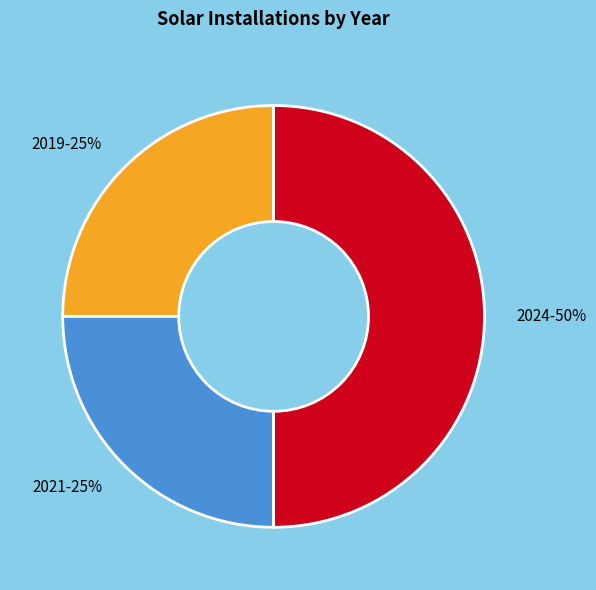

Is 2019 the majority of the pie?

No